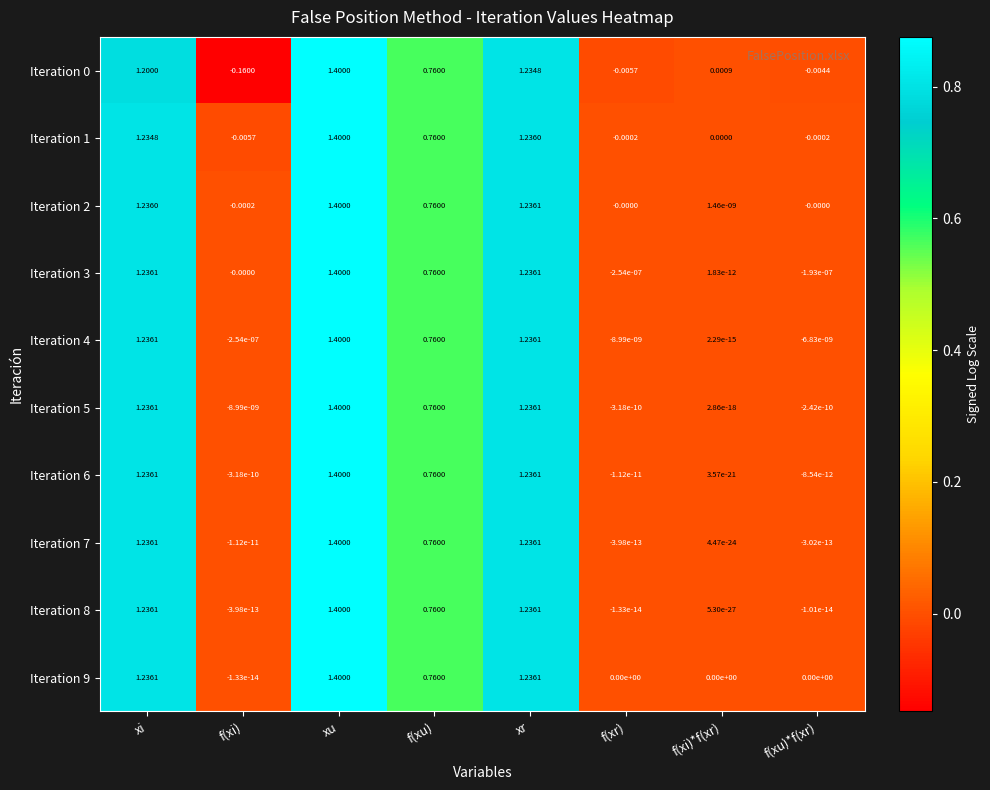

At which category is the sum across all series the highest?

xu